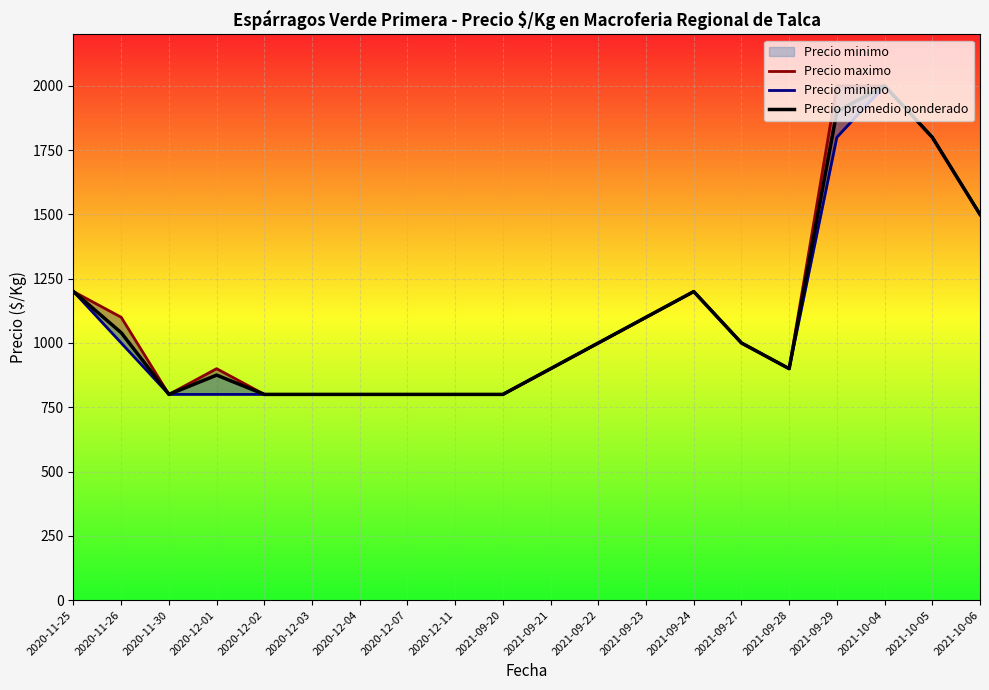

Does the chart display data point markers on the line(s)?

No